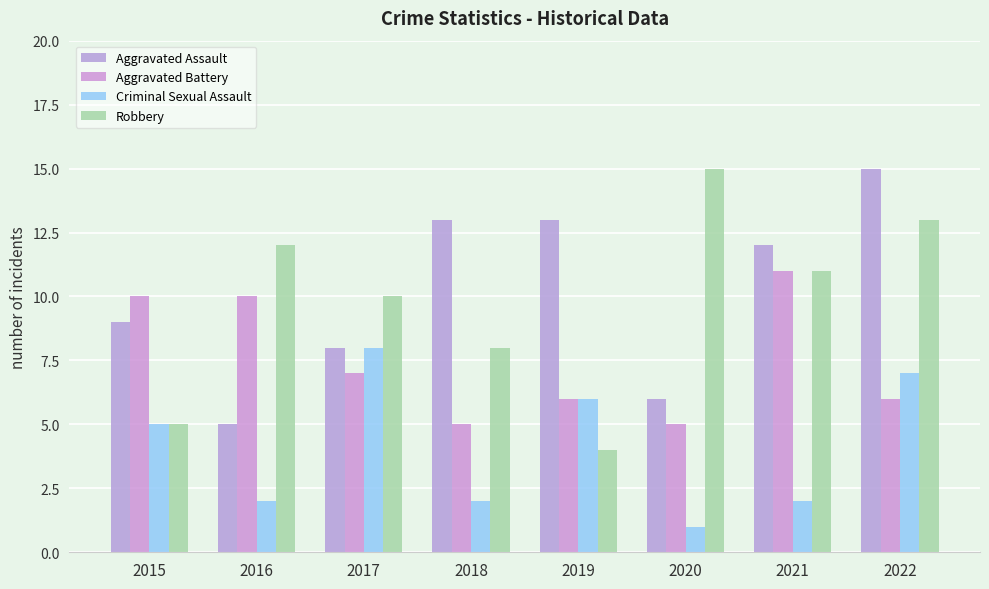

Reading left to right, what are all the values shown in this chart?

Aggravated Assault: 2015=9	2016=5	2017=8	2018=13	2019=13	2020=6	2021=12	2022=15
Aggravated Battery: 2015=10	2016=10	2017=7	2018=5	2019=6	2020=5	2021=11	2022=6
Criminal Sexual Assault: 2015=5	2016=2	2017=8	2018=2	2019=6	2020=1	2021=2	2022=7
Robbery: 2015=5	2016=12	2017=10	2018=8	2019=4	2020=15	2021=11	2022=13